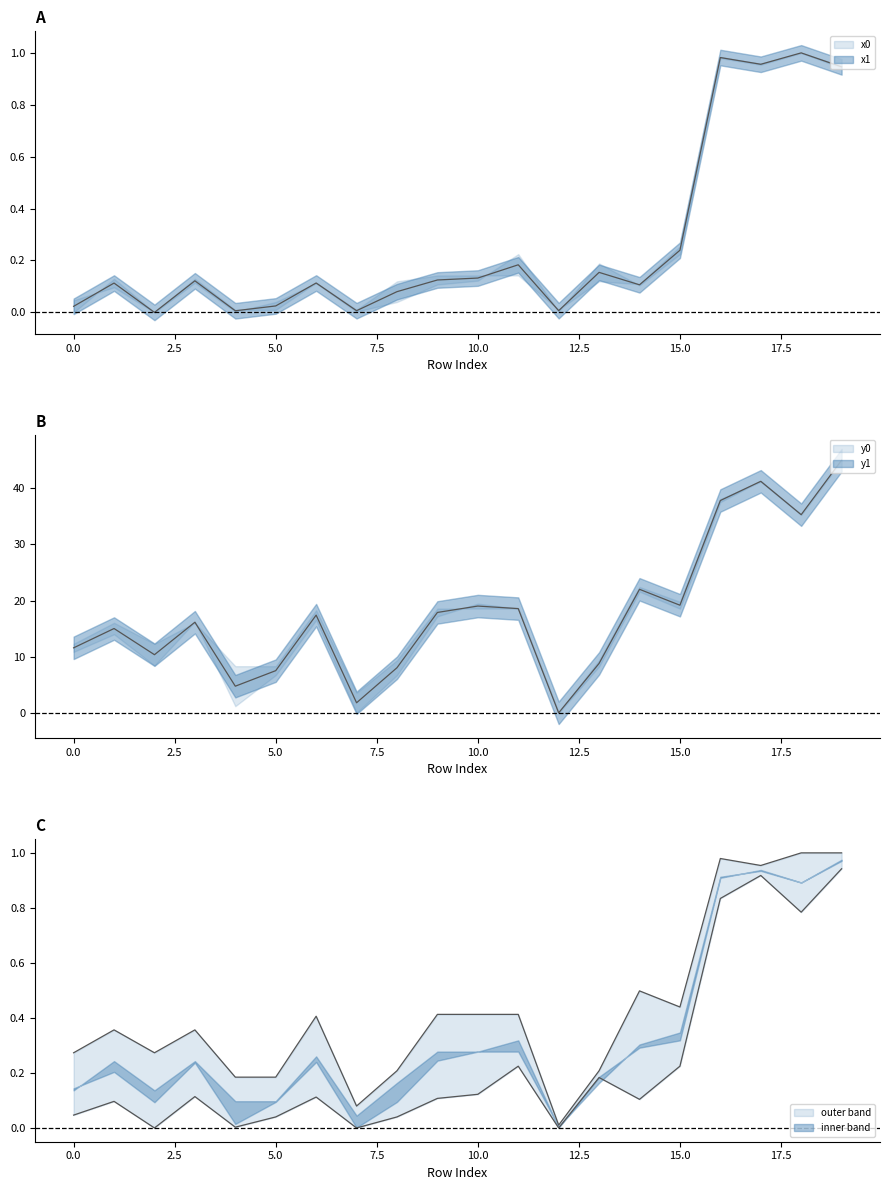

Reading left to right, extract all data points from this chart.

x0: 0.0	0.1	0.0	0.1	0.0	0.0	0.1	0.0	0.1	0.1	0.1	0.2	0.0	0.2	0.1	0.2	1.0	1.0	1.0	0.9
y0: 11.6	15.0	10.4	16.1	4.7	7.5	17.4	1.8	8.0	17.9	19.0	18.6	0.0	8.8	22.0	19.2	37.8	41.2	35.3	45.0
x1: 0.0	0.1	0.0	0.1	0.0	0.0	0.1	0.0	0.0	0.1	0.1	0.2	0.0	0.2	0.1	0.2	0.8	0.9	0.8	0.9
y1: 0.3	0.4	0.3	0.4	0.2	0.2	0.4	0.1	0.2	0.4	0.4	0.4	0.0	0.2	0.5	0.4	1.0	1.0	1.0	1.0